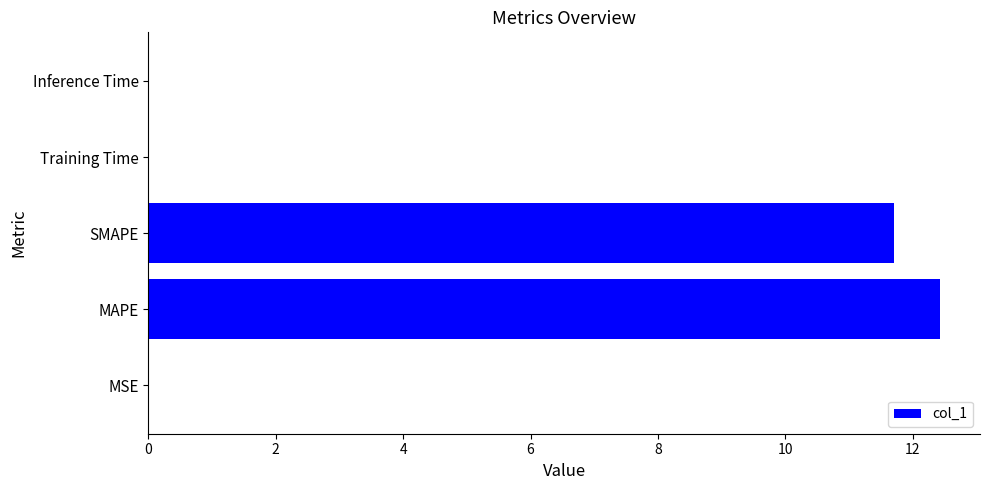

What is the sum of all values?

24.2